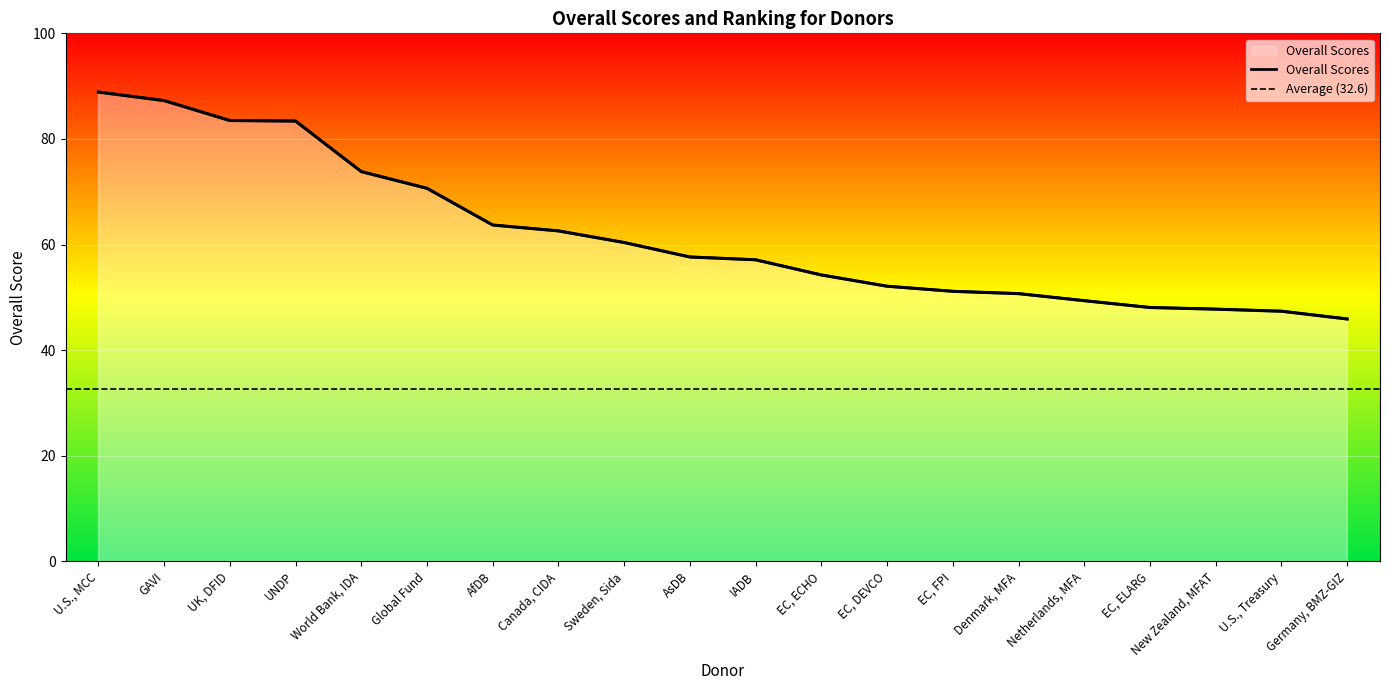

Which label corresponds to the largest value in the chart?

U.S., MCC